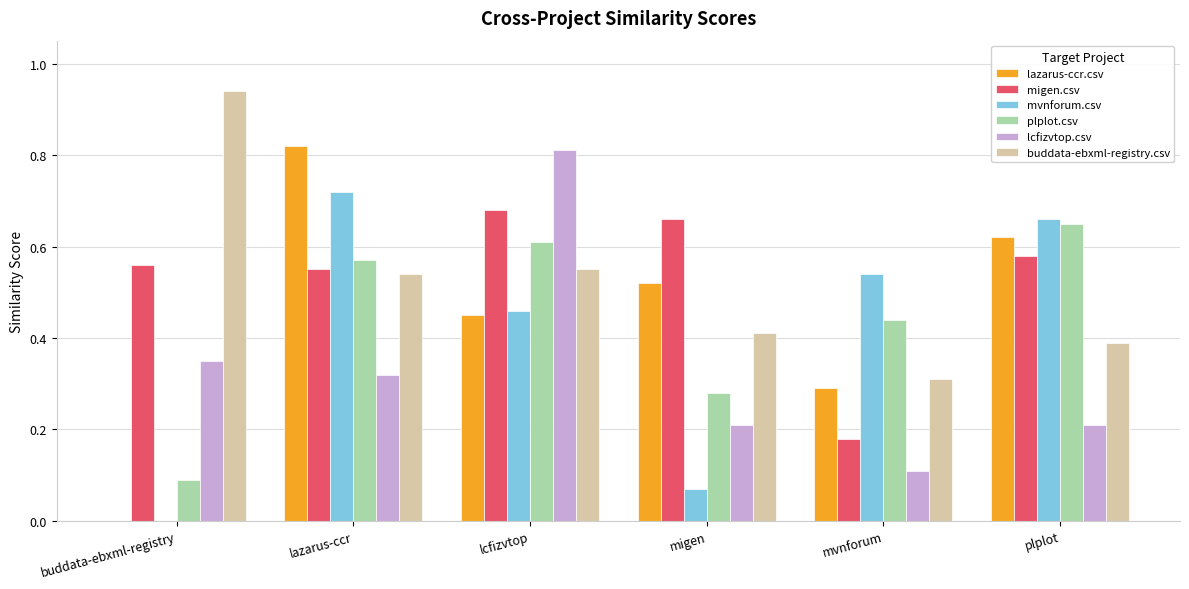

What is the sum of all lazarus-ccr.csv values?

2.7